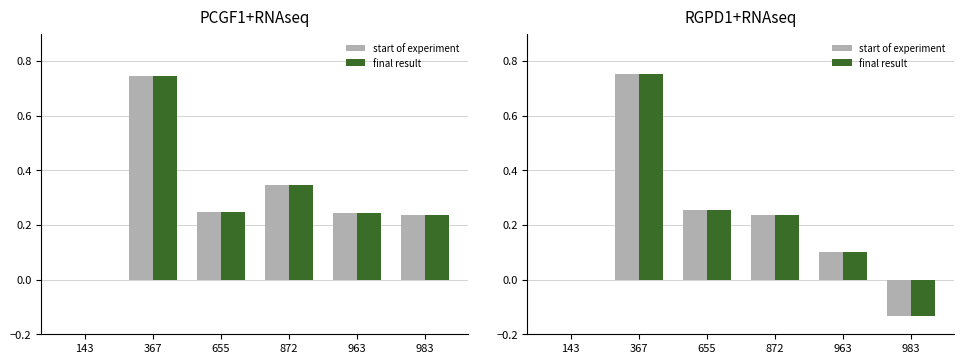

What is the smallest value displayed?

-0.1